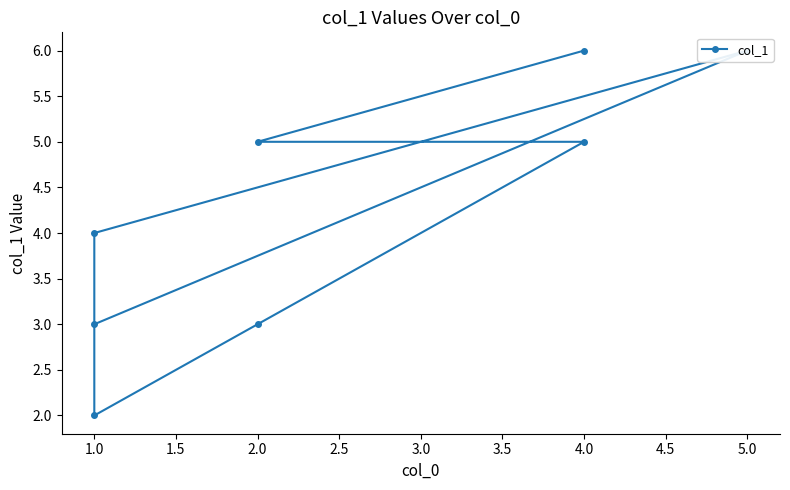

What is the minimum value shown in the chart?

2